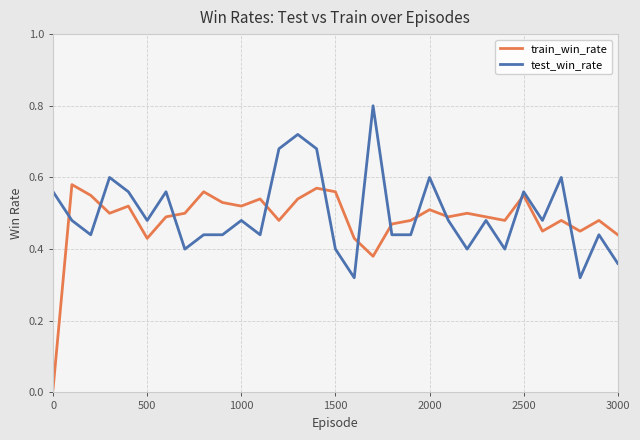

Which series ends up on top after the final intersection of test_win_rate and train_win_rate?

train_win_rate